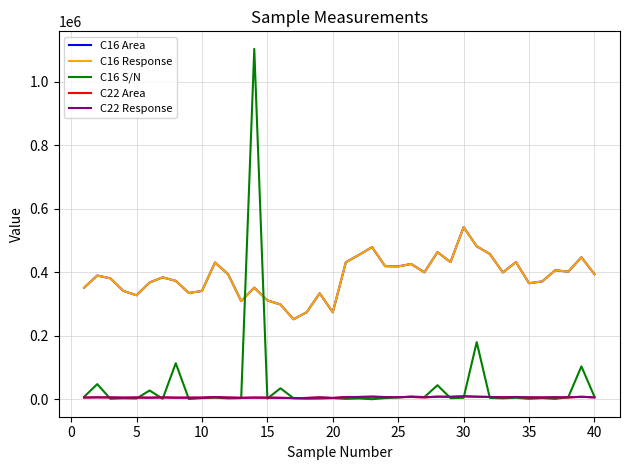

Does the chart have visible grid lines?

Yes